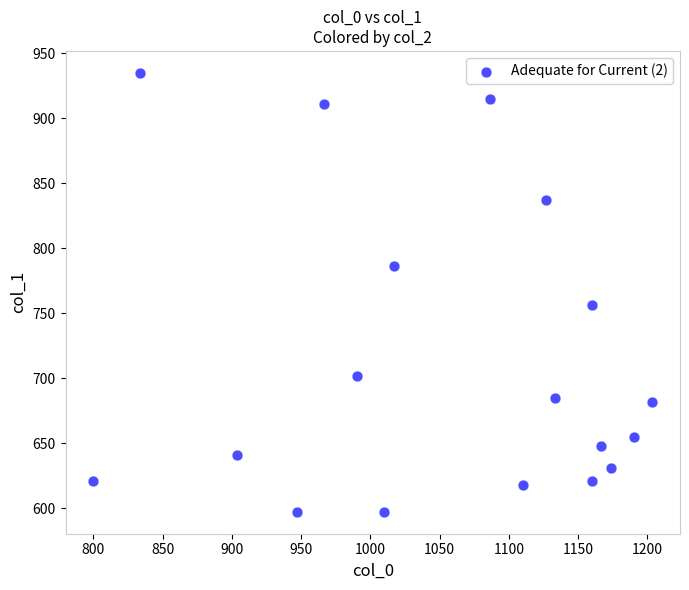

What is the range of Y values (max minus min)?

337.5